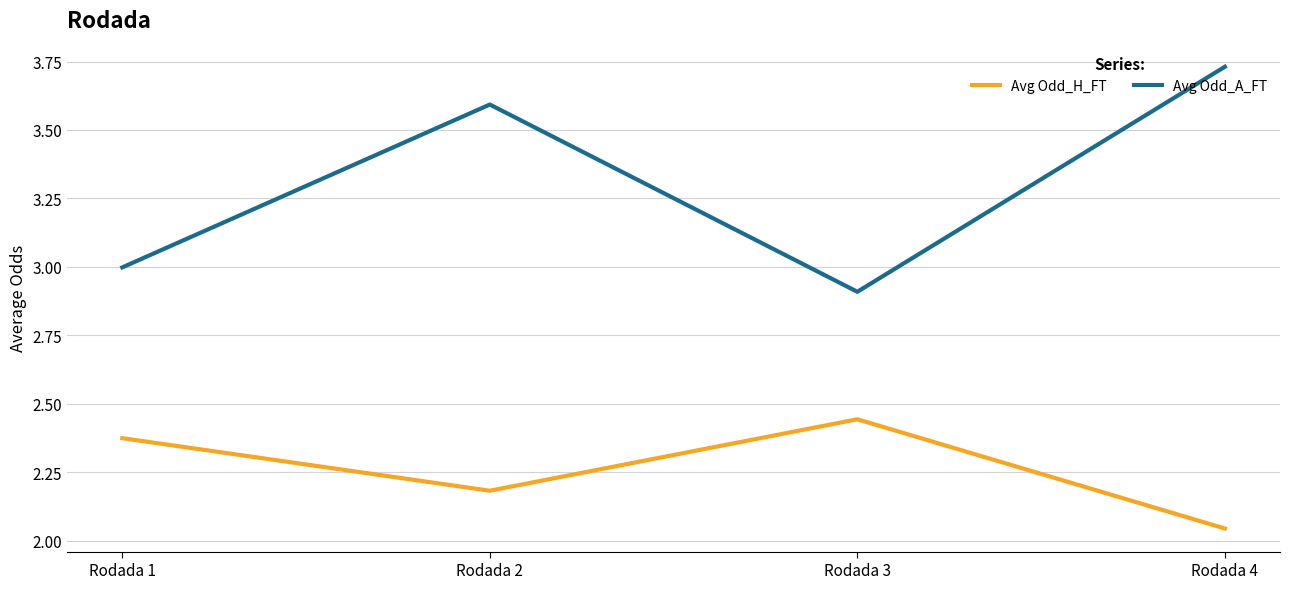

Is it true that Avg Odd_A_FT equals 4.7 at Rodada 2?

False